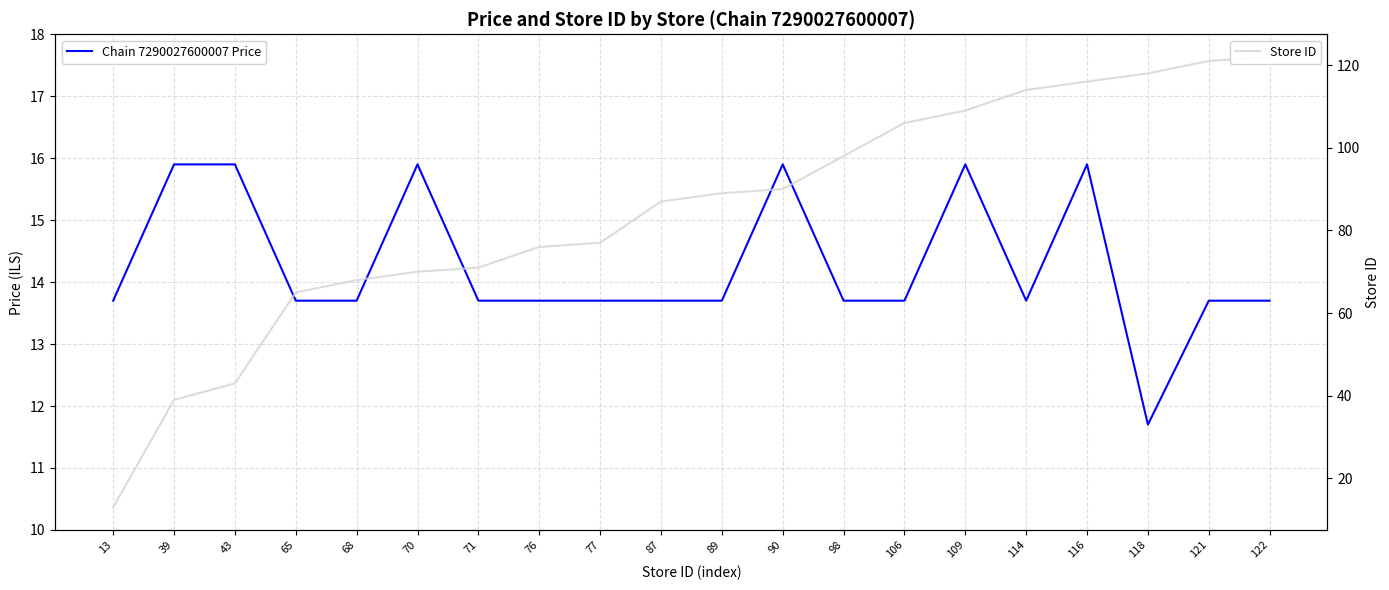

Which series changed the most between 118 and 122?

Store ID